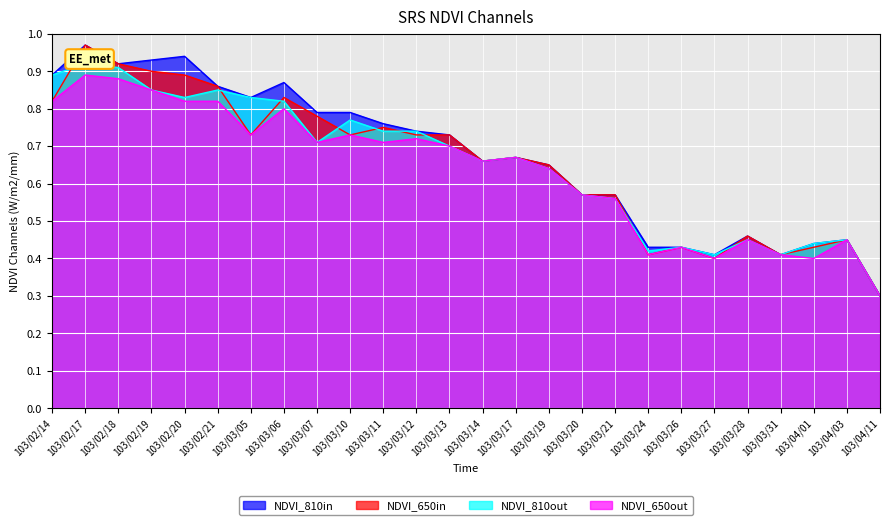

What is the label of the 9th point from the right?

103/03/21